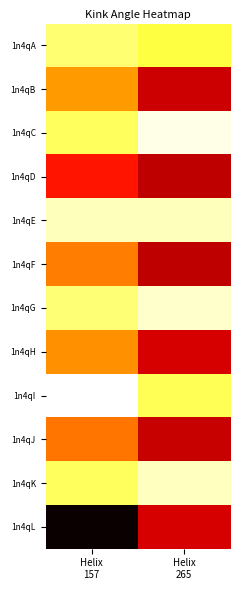

What is the smallest value displayed?

78.2